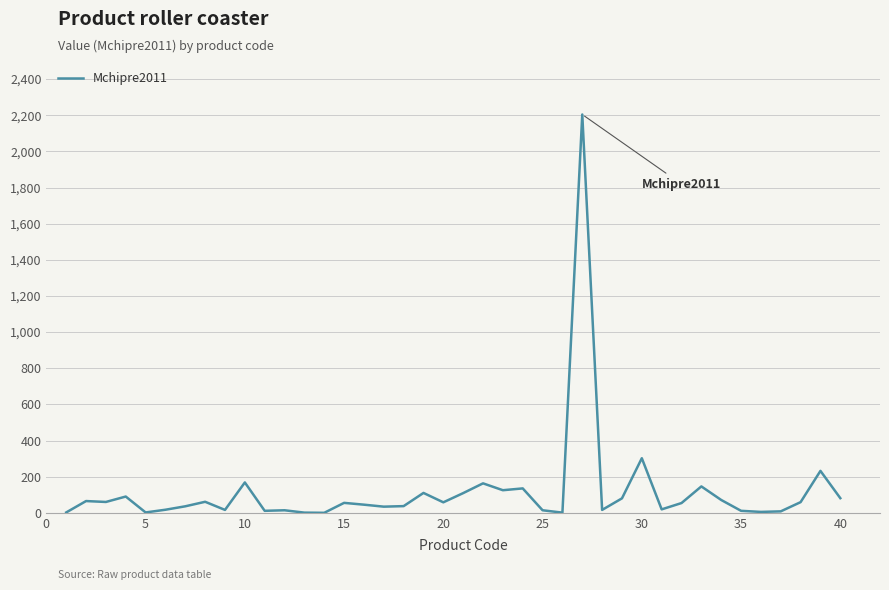

What is the greatest value displayed?

2204